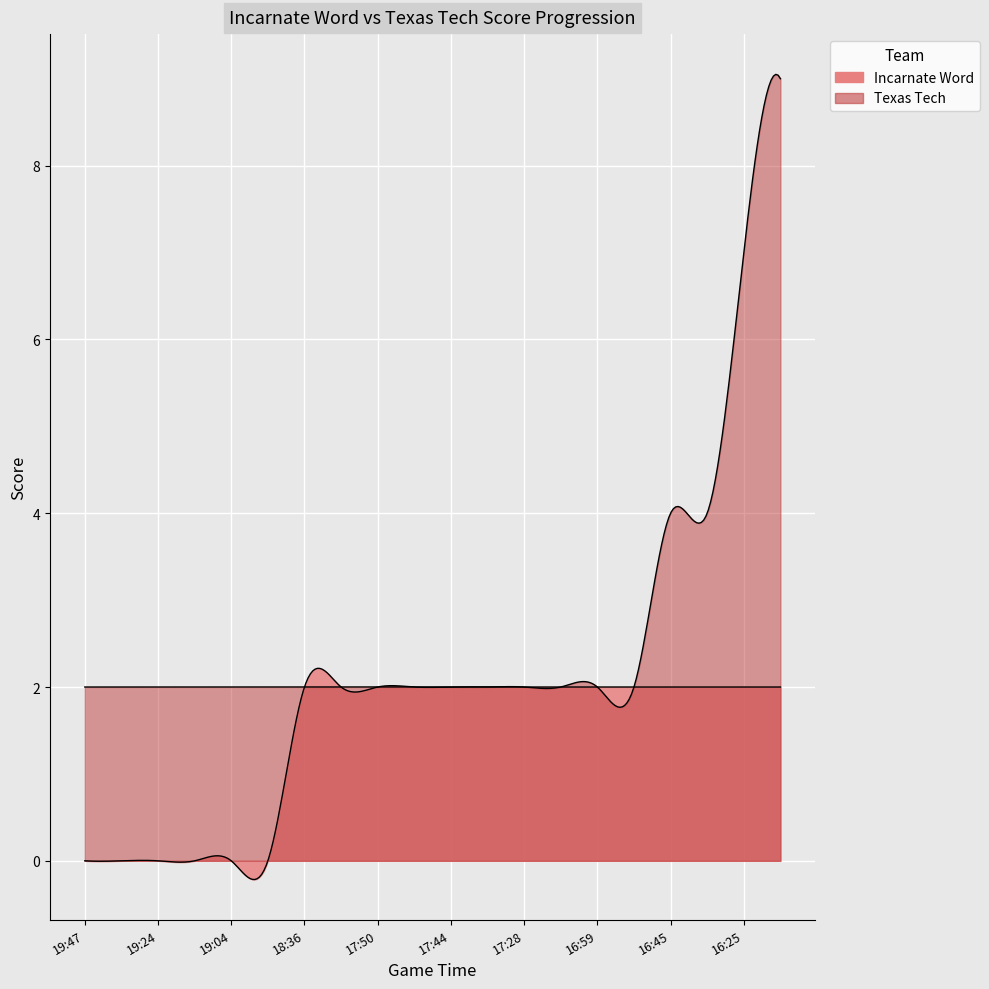

True or false: Incarnate Word has a value of -1 at 19:47.

False